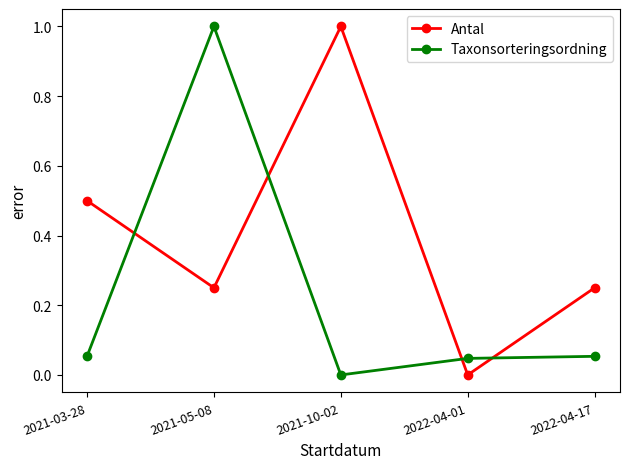

Rank the series by their average value, from lowest to highest.

Taxonsorteringsordning, Antal